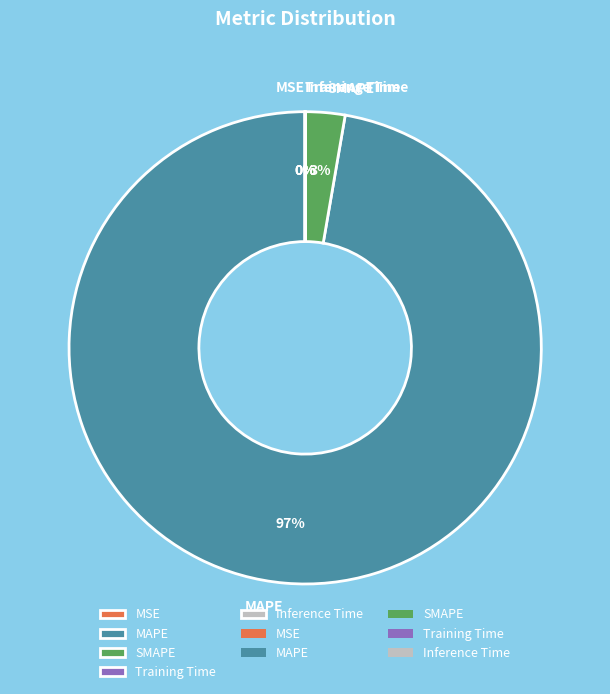

Which category has the biggest portion of the pie?

MAPE